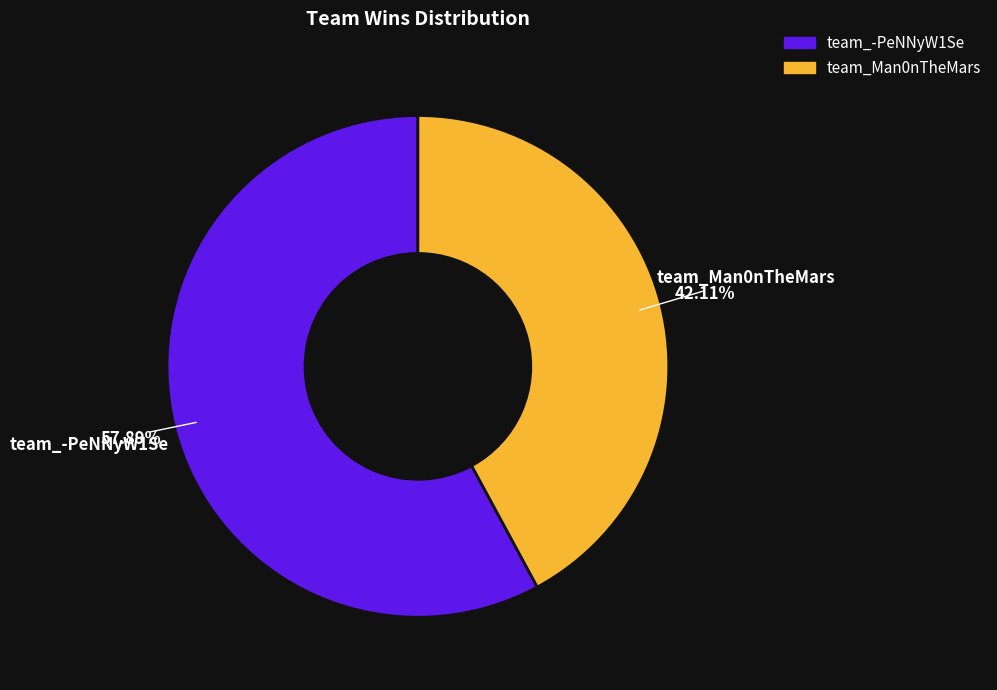

Which has a higher value, team_-PeNNyW1Se or team_Man0nTheMars?

team_-PeNNyW1Se